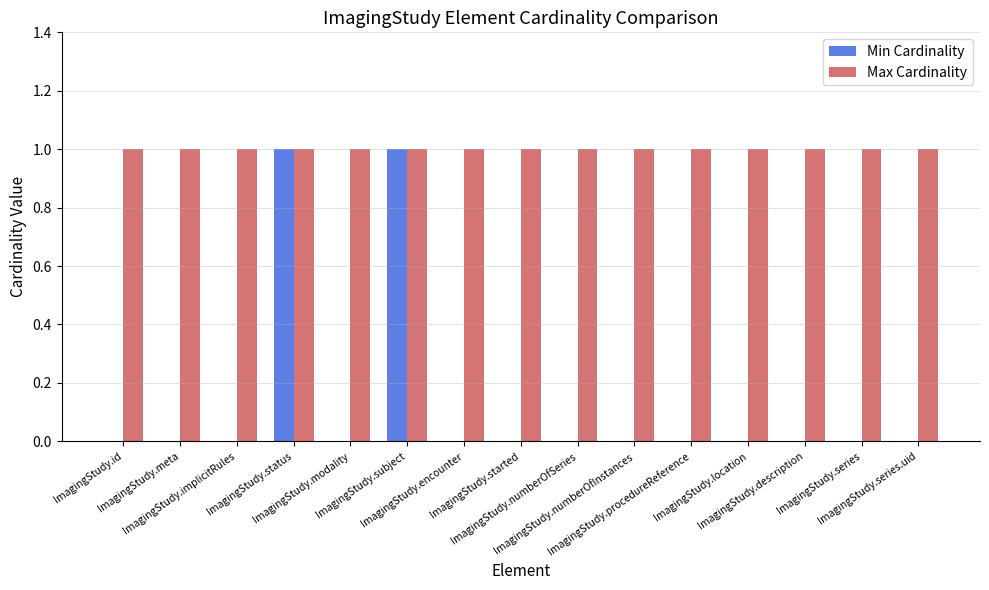

Which series has the widest spread of values?

Min Cardinality